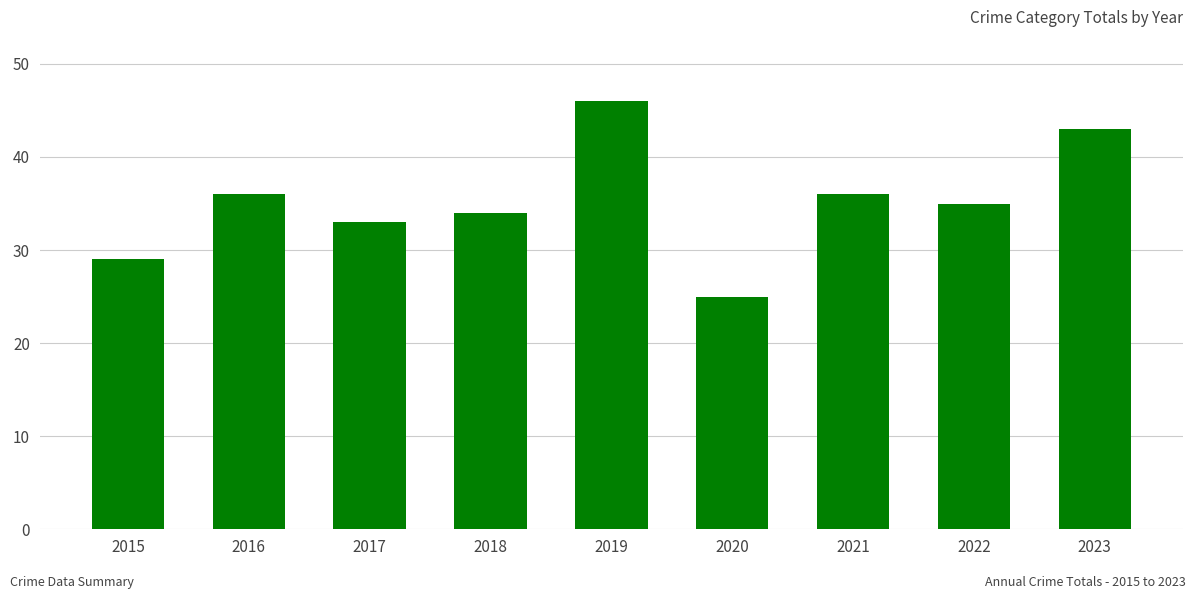

What is the smallest value displayed?

25